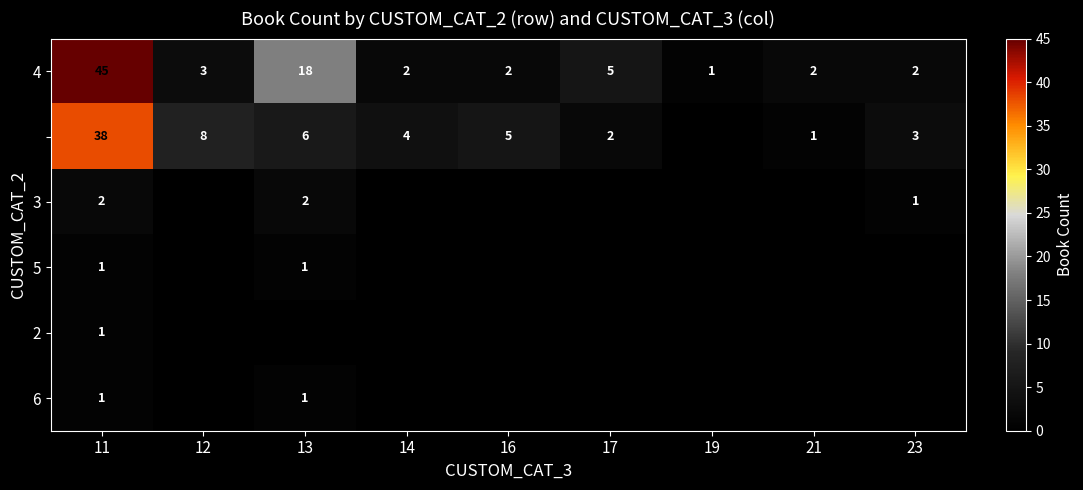

True or false: 4 has a value of 5 at 17.

True